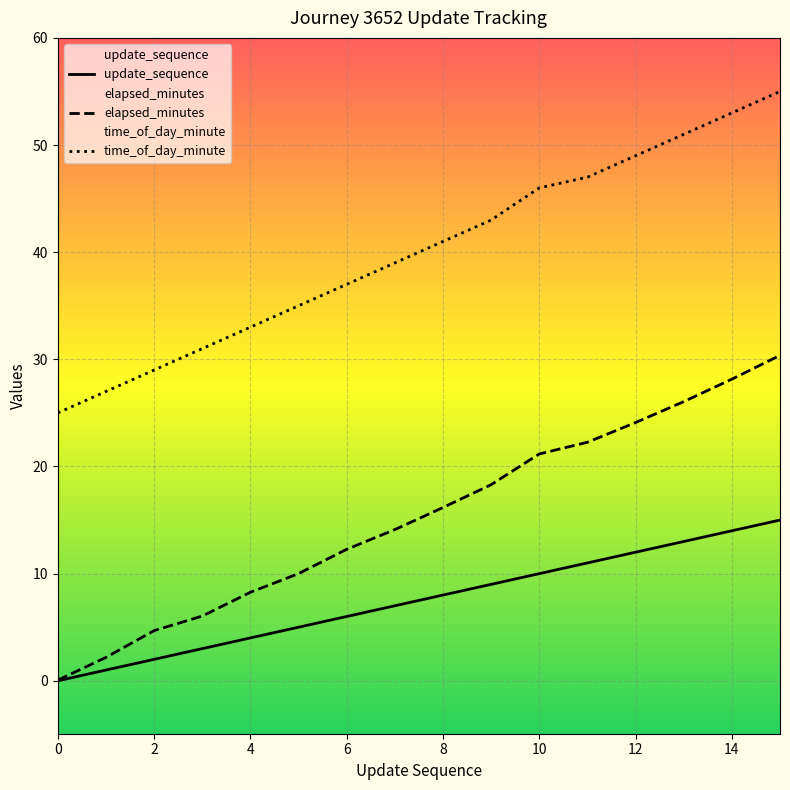

Does the chart display data point markers on the line(s)?

No